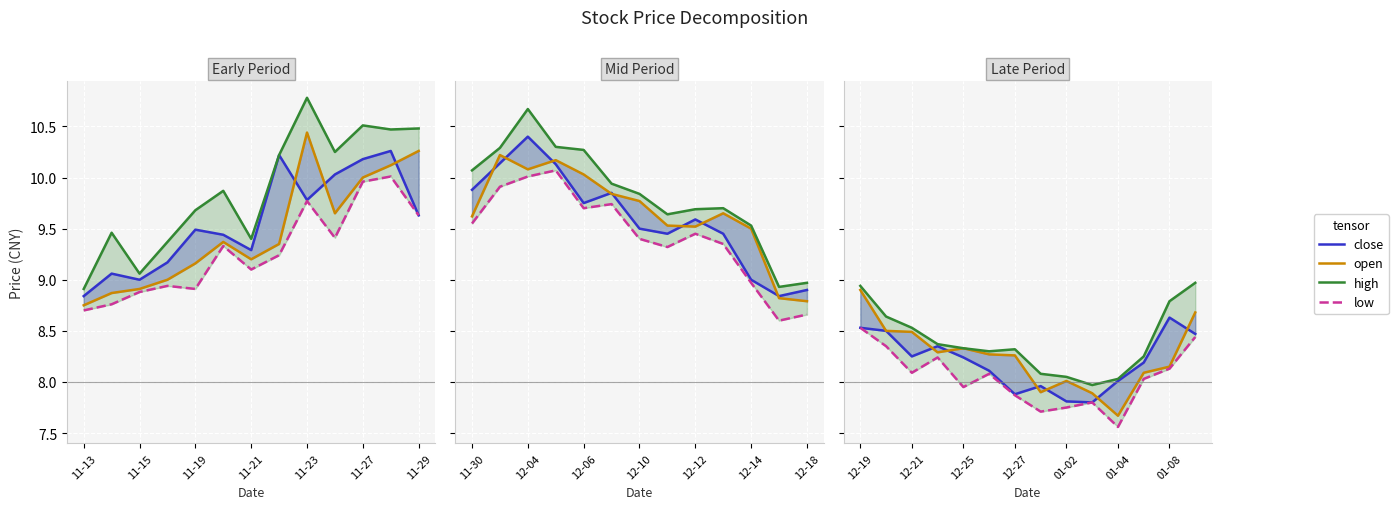

How many values in the open series are below 8?

3